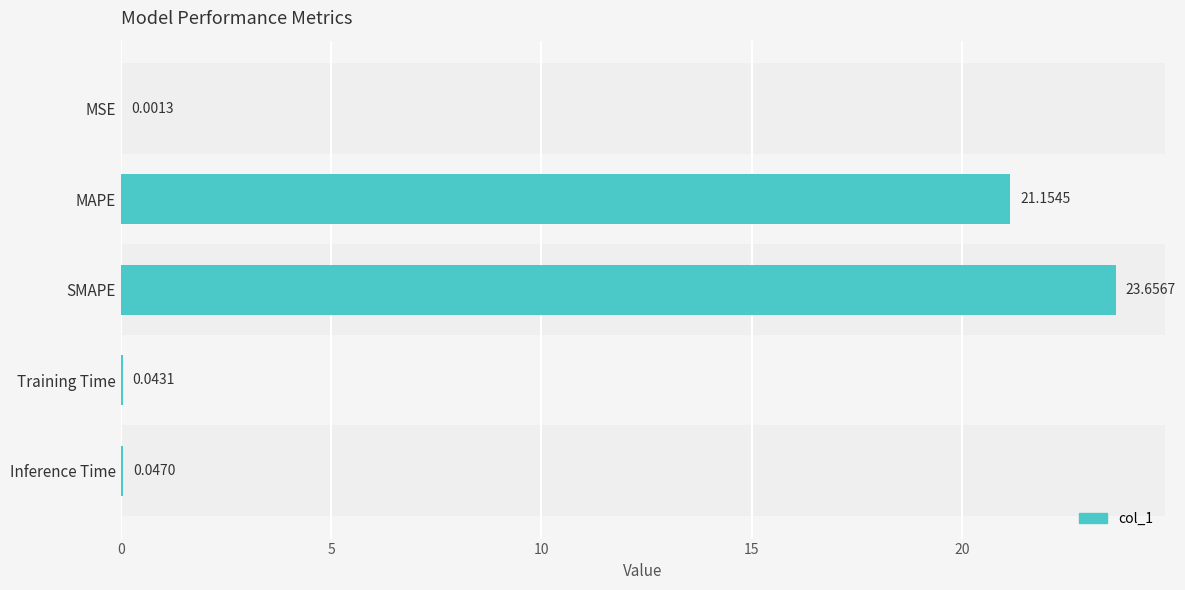

What is the sum of the values at MSE and MAPE?

21.2